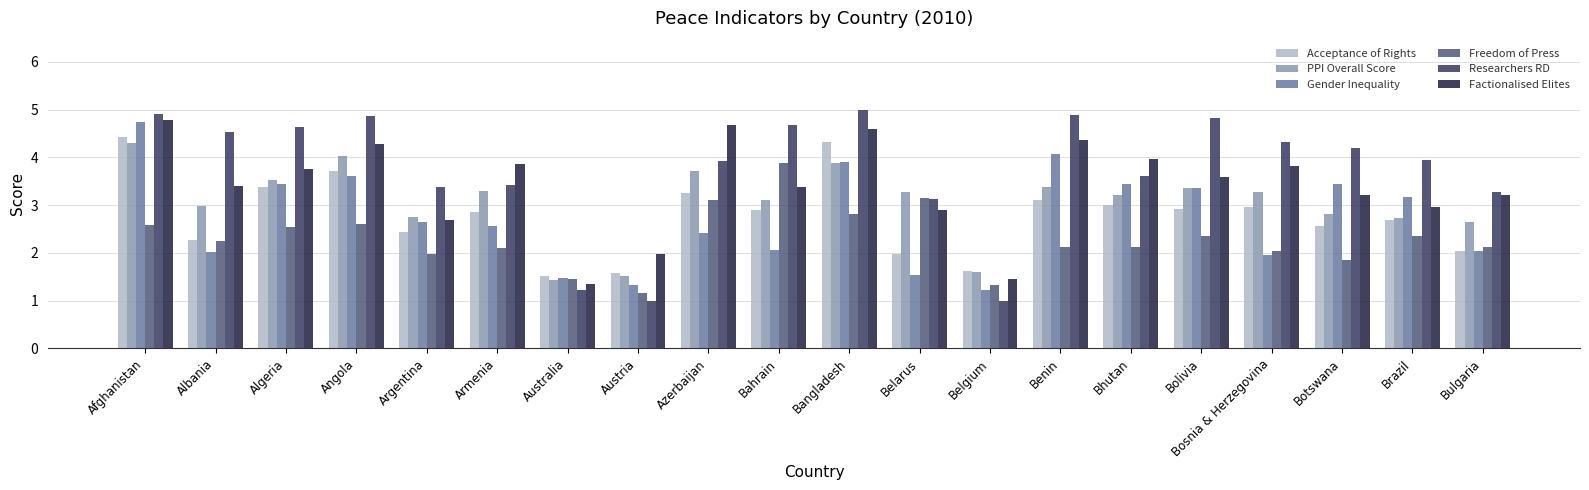

How many bars are there in each group?

6